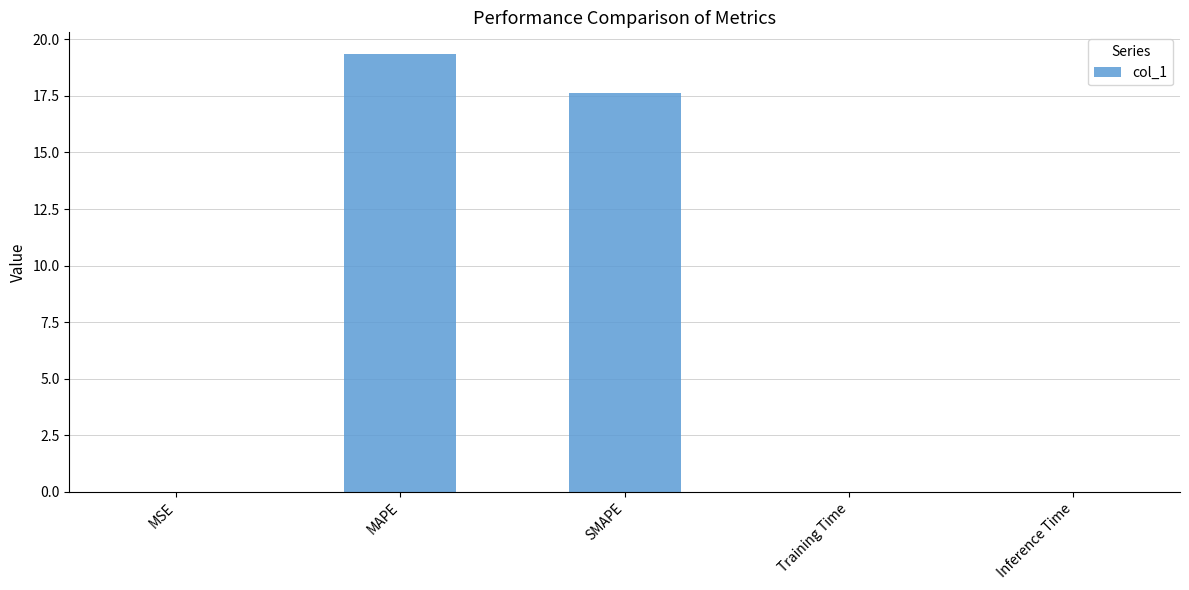

What is the average value?

7.4